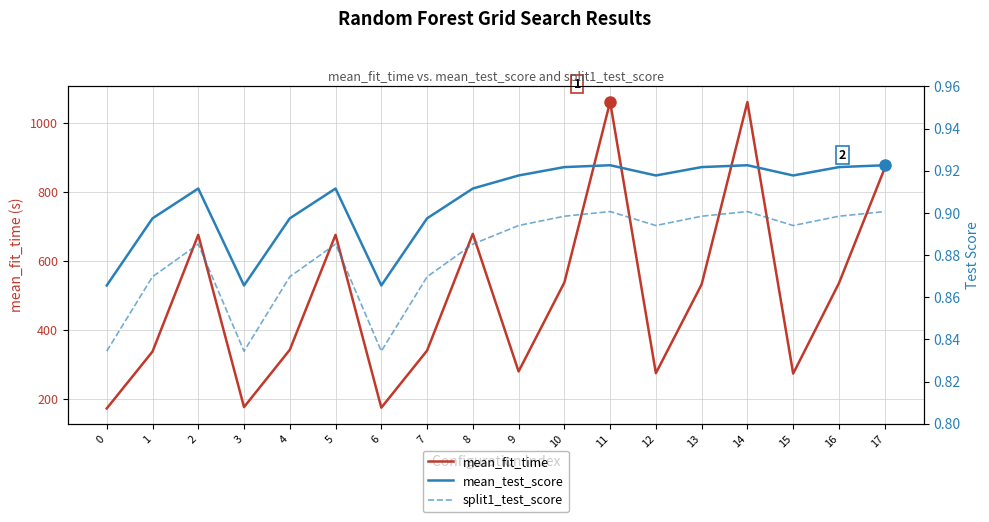

Reading right to left, extract all data points from this chart.

mean_fit_time: 869.4	536.3	274.4	1061.1	533.0	275.6	1061.9	538.3	280.6	679.2	341.0	175.6	676.4	343.3	177.4	676.5	338.2	173.3
mean_test_score: 0.9	0.9	0.9	0.9	0.9	0.9	0.9	0.9	0.9	0.9	0.9	0.9	0.9	0.9	0.9	0.9	0.9	0.9
split1_test_score: 0.9	0.9	0.9	0.9	0.9	0.9	0.9	0.9	0.9	0.9	0.9	0.8	0.9	0.9	0.8	0.9	0.9	0.8